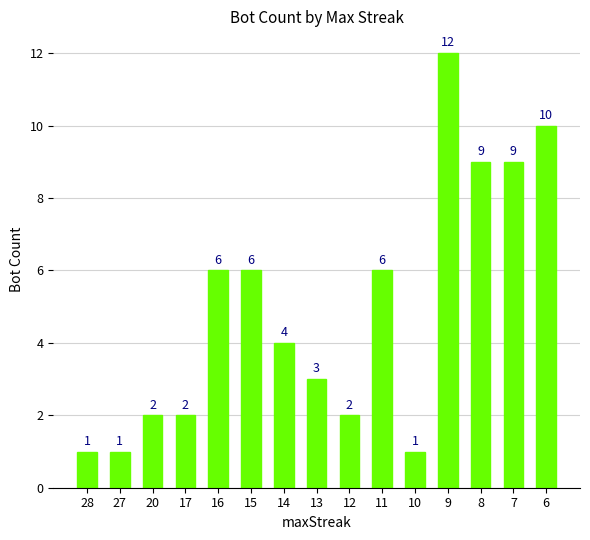

How many data points does each series have?

15